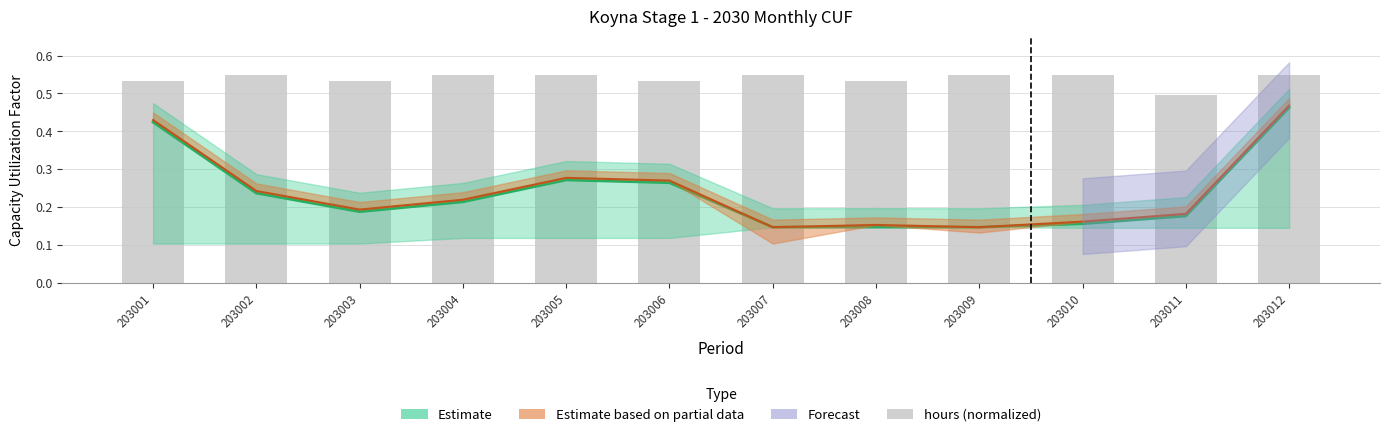

What is the value of the 2nd bar from the left?

0.6